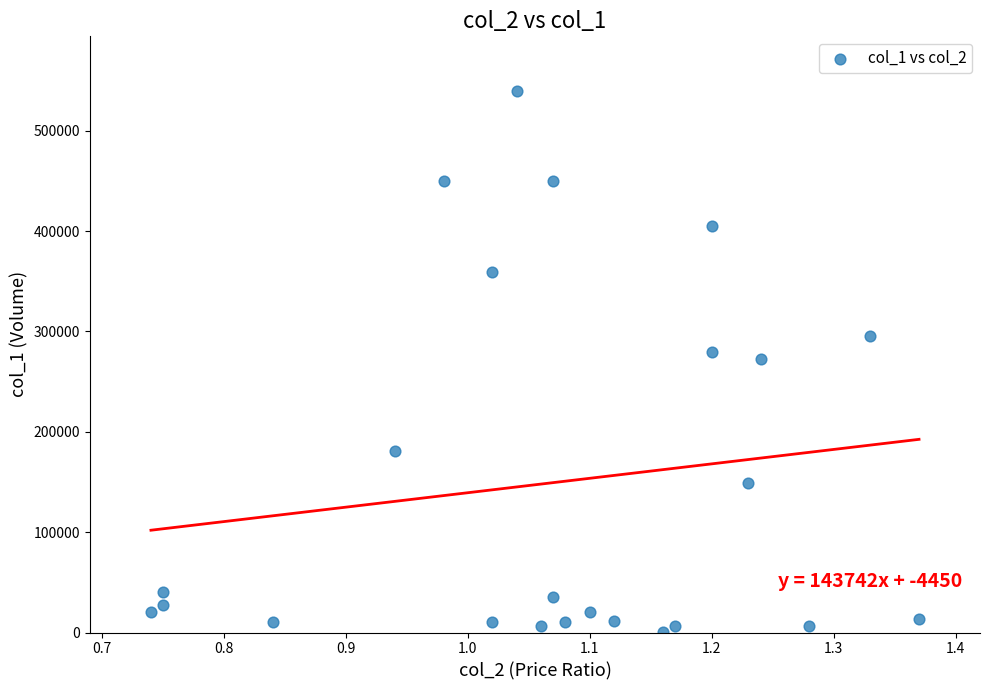

What is the range of Y values (max minus min)?

539000